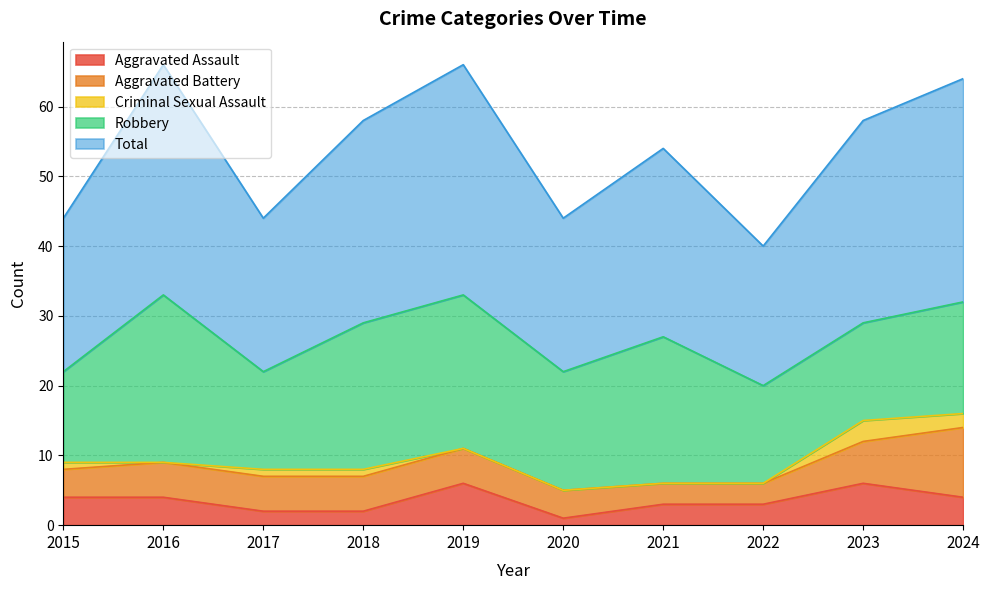

What value does the Aggravated Battery series have at 2024?

10